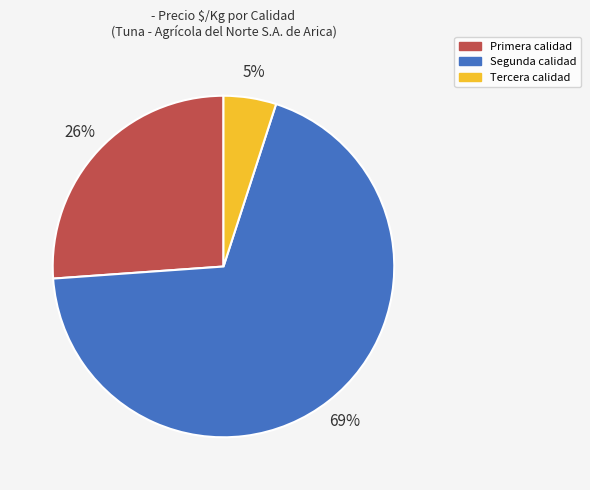

How many segments does this pie chart have?

3